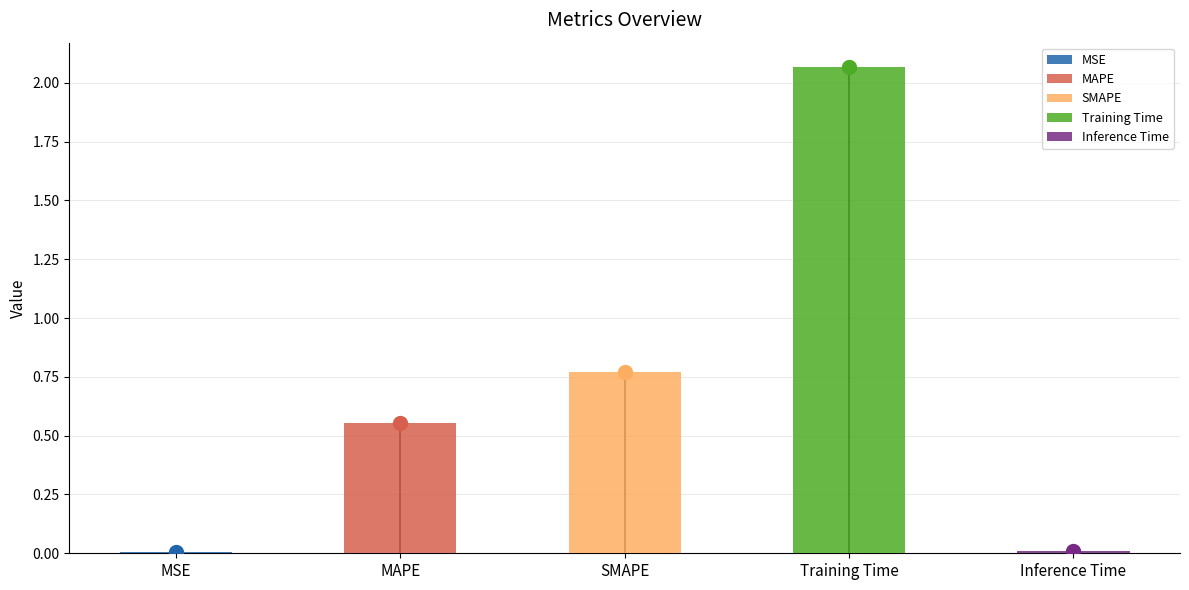

What position from the left is Training Time?

4